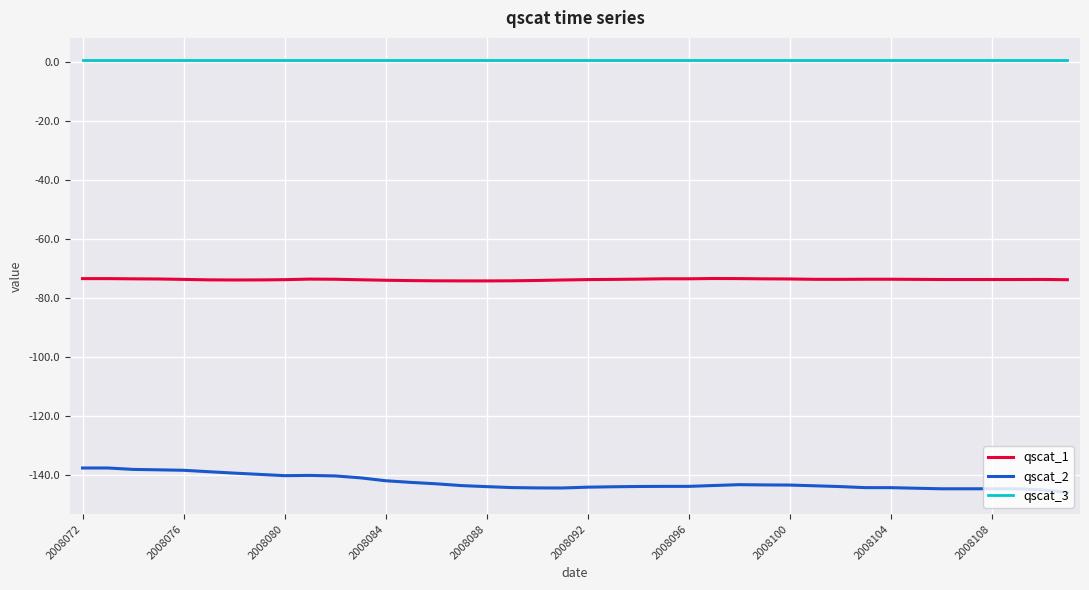

How many distinct data groups are displayed?

3